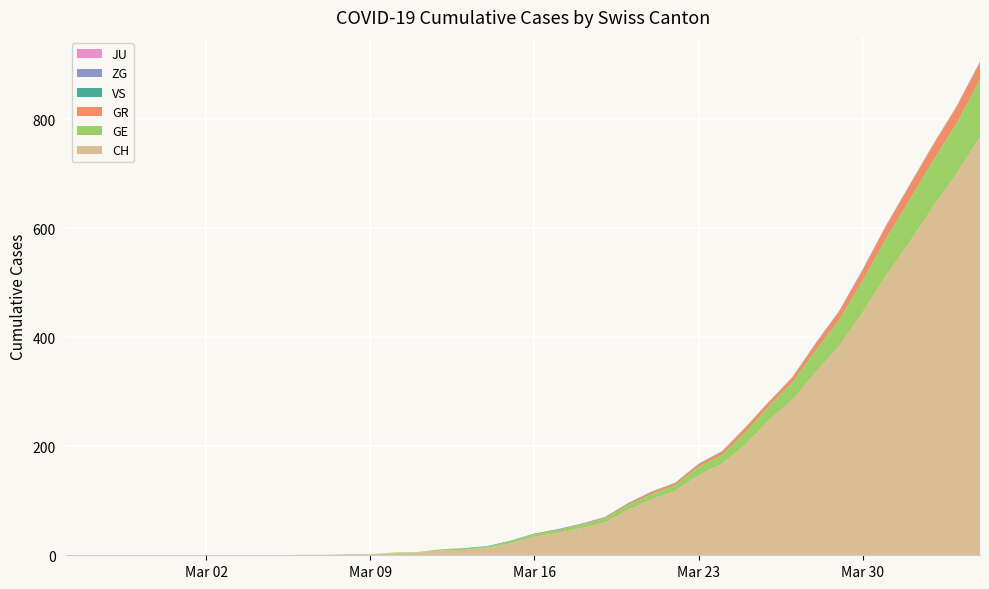

Reading left to right, what are all the values shown in this chart?

CH: 0=0	1=0	2=0	3=0	4=0	5=0	6=0	7=0	8=0	9=0	10=1	11=1	12=2	13=2	14=4	15=5	16=9	17=10	18=14	19=22	20=34	21=41	22=50	23=60	24=83	25=103	26=118	27=147	28=168	29=203	30=248	31=285	32=336	33=384	34=446	35=513	36=575	37=639	38=700	39=767
GE: 0=0	1=0	2=0	3=0	4=0	5=0	6=0	7=0	8=0	9=0	10=0	11=0	12=0	13=0	14=1	15=1	16=2	17=2	18=2	19=4	20=4	21=5	22=6	23=7	24=9	25=9	26=10	27=15	28=16	29=23	30=25	31=32	32=40	33=48	34=58	35=68	36=77	37=85	38=92	39=106
GR: 0=0	1=0	2=0	3=0	4=0	5=0	6=0	7=0	8=0	9=0	10=0	11=0	12=0	13=0	14=0	15=0	16=0	17=0	18=0	19=0	20=1	21=1	22=1	23=2	24=3	25=4	26=4	27=5	28=6	29=8	30=8	31=9	32=12	33=15	34=19	35=23	36=26	37=28	38=30	39=30
JU: 0=0	1=0	2=0	3=0	4=0	5=0	6=0	7=0	8=0	9=0	10=0	11=0	12=0	13=0	14=0	15=0	16=0	17=0	18=0	19=0	20=0	21=0	22=0	23=0	24=0	25=0	26=0	27=0	28=0	29=0	30=0	31=0	32=0	33=0	34=0	35=0	36=0	37=0	38=0	39=0
VS: 0=0	1=0	2=0	3=0	4=0	5=0	6=0	7=0	8=0	9=0	10=0	11=0	12=0	13=0	14=0	15=0	16=0	17=1	18=1	19=1	20=1	21=1	22=1	23=1	24=1	25=1	26=1	27=1	28=1	29=1	30=1	31=1	32=1	33=1	34=1	35=1	36=1	37=1	38=1	39=1
ZG: 0=0	1=0	2=0	3=0	4=0	5=0	6=0	7=0	8=0	9=0	10=0	11=0	12=0	13=0	14=0	15=0	16=0	17=0	18=0	19=0	20=0	21=0	22=0	23=0	24=0	25=0	26=0	27=0	28=0	29=0	30=0	31=0	32=1	33=1	34=1	35=1	36=1	37=1	38=1	39=2